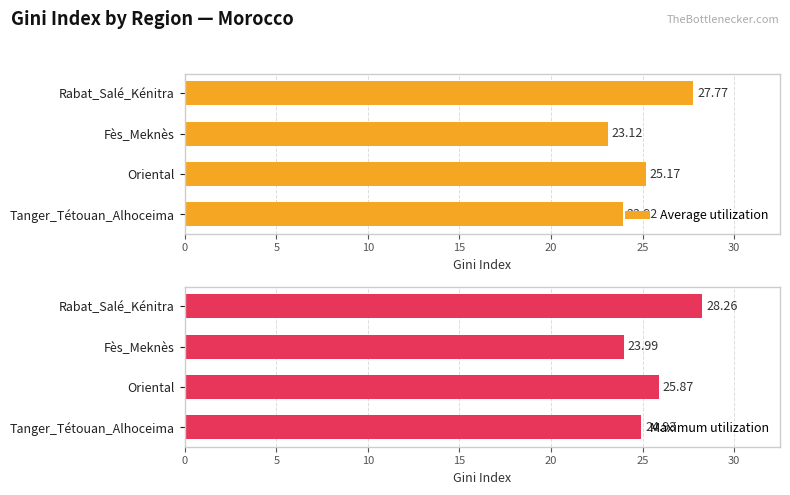

Where is Average utilization nearest to the value 25?

Oriental